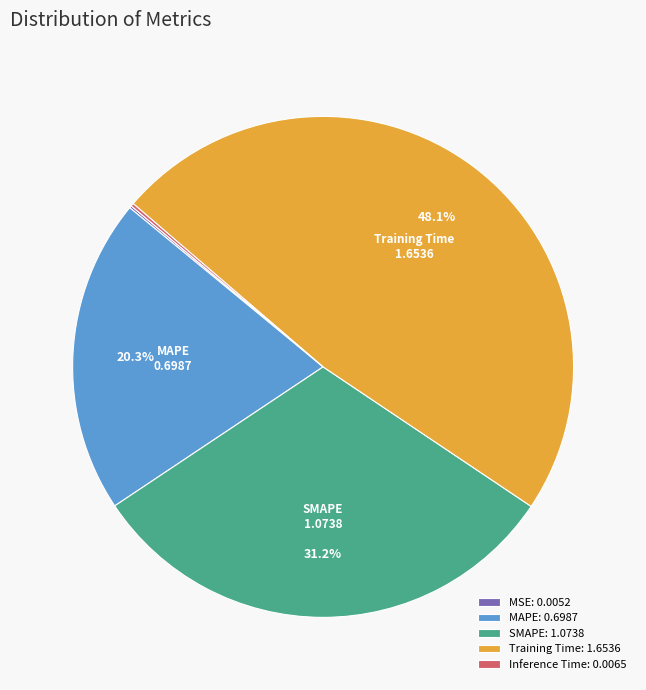

Is there a majority slice in this chart?

No